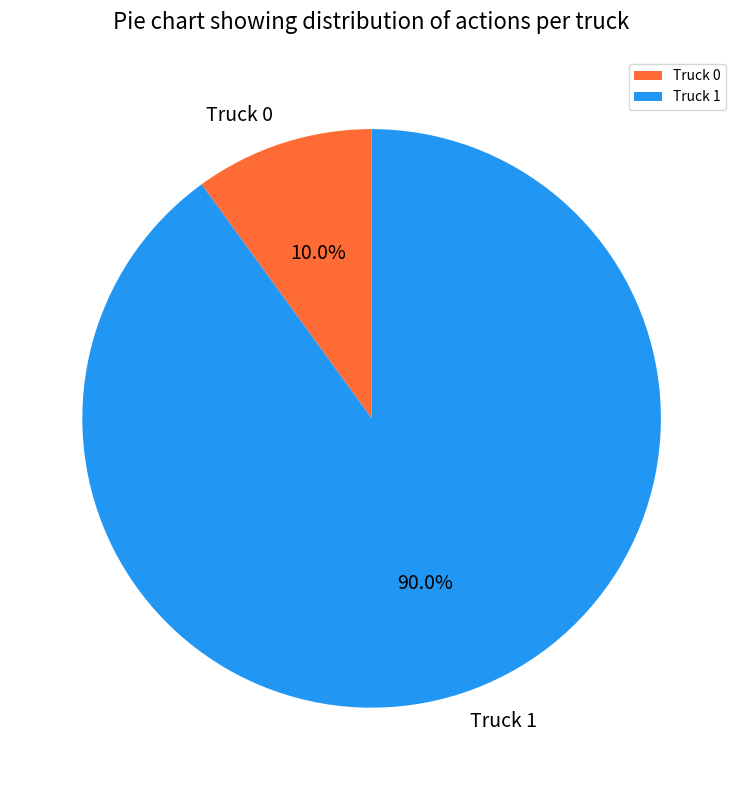

Between Truck 1 and Truck 0, which is larger?

Truck 1